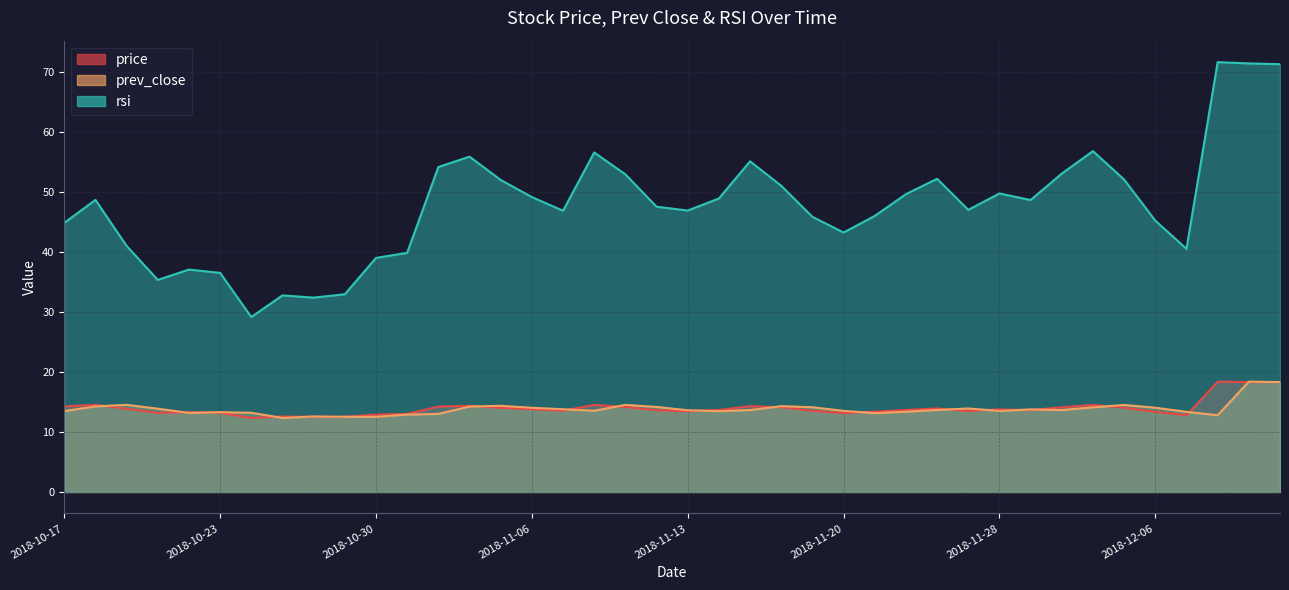

How many values in the prev_close series exceed 13?

33